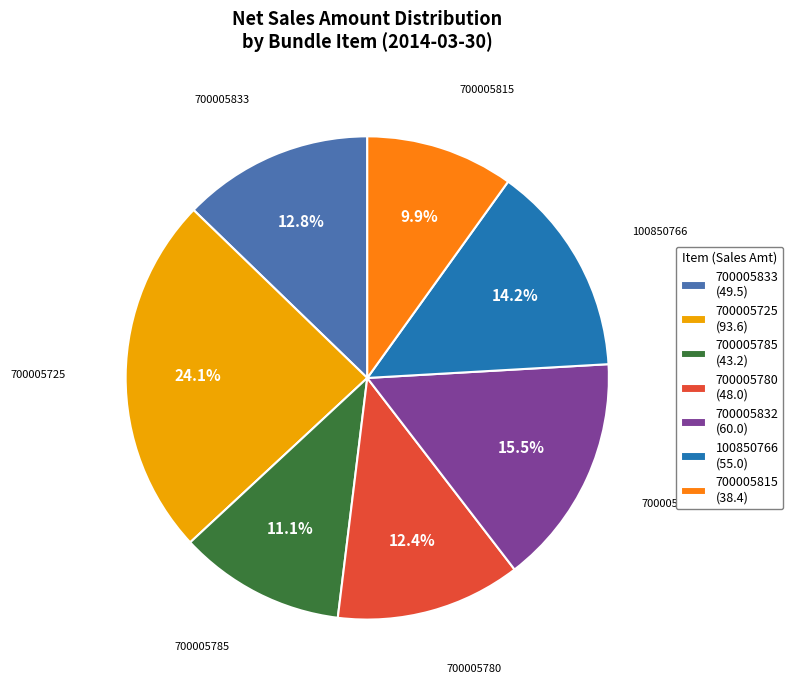

Is the sum of 700005785 (43.2) and 700005725 (93.6) greater than half?

No